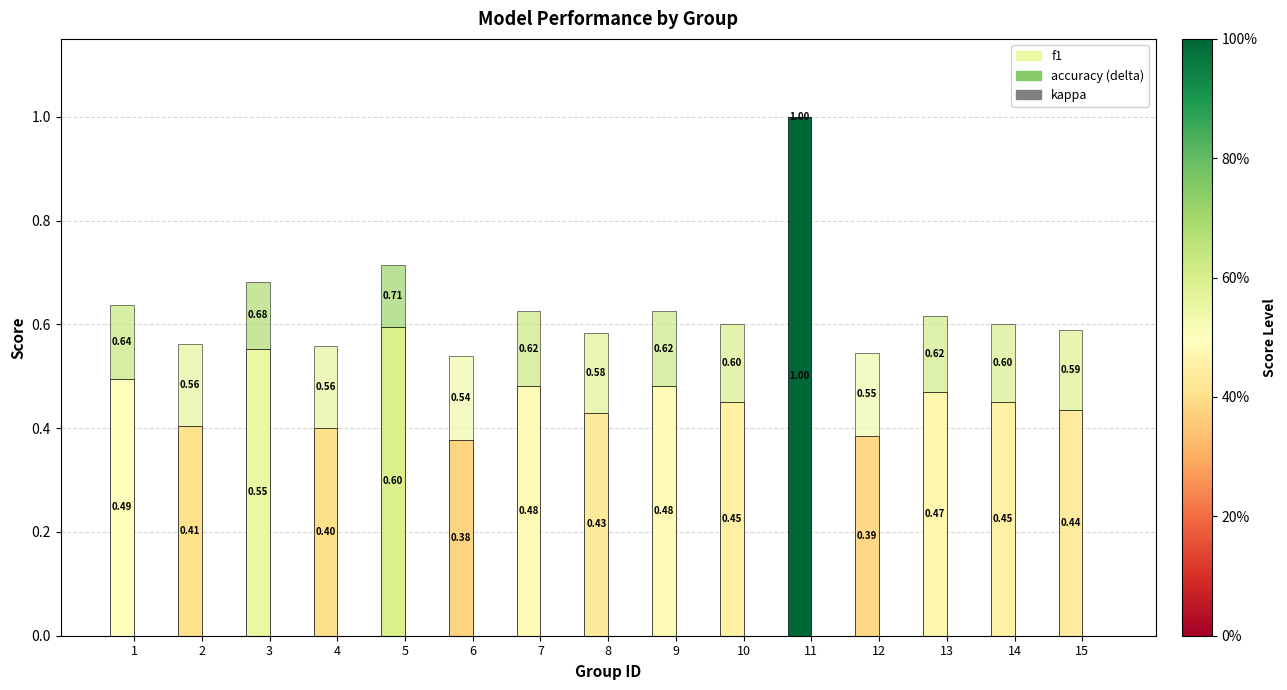

True or false: accuracy (stacked) has a value of 0.1 at 7.

True